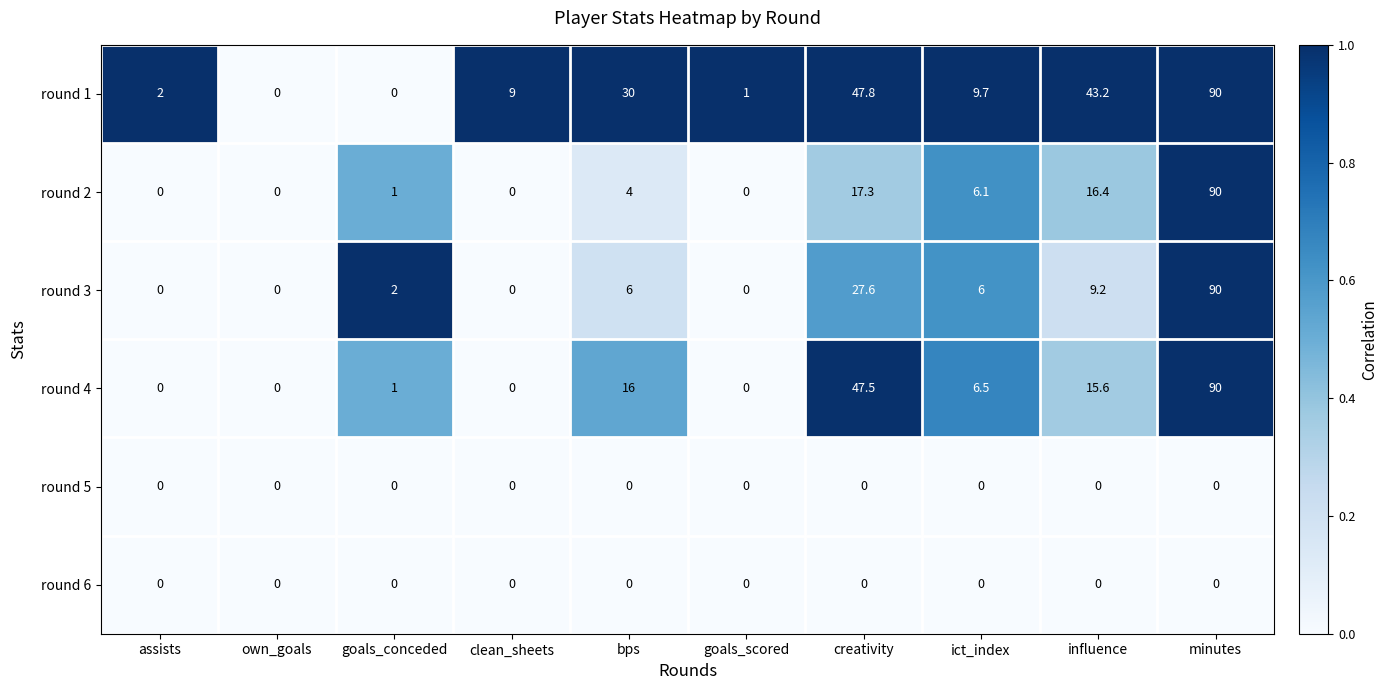

Count the number of data series in this chart.

6